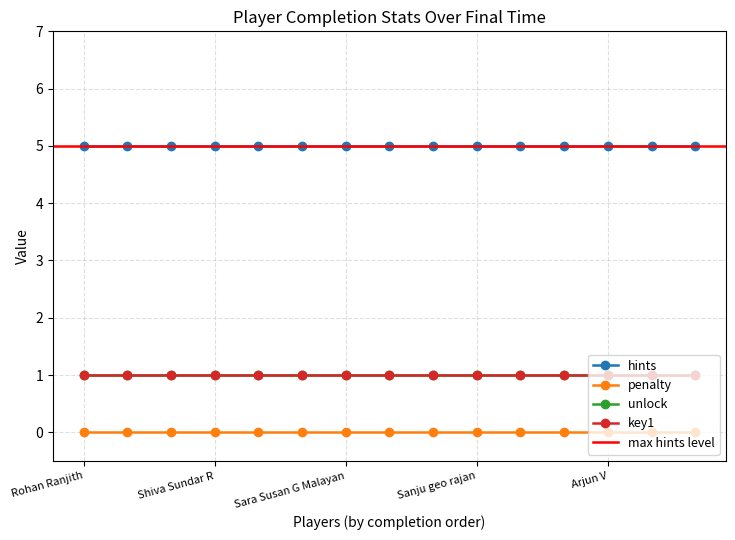

Reading right to left, what are all the values shown in this chart?

hints: Sreyas Asokan=5	Vaibhav Edakkadan=5	Arjun V=5	Nikhil Krishnan=5	Kenas Lalson=5	Sanju geo rajan=5	Nekha S Thomas=5	Pranav Sridhar Natarajan=5	Sara Susan G Malayan=5	Sheethal Mariya Binoy=5	Sreeranj S=5	Shiva Sundar R=5	Salman Sidhik=5	Noel Joseph Paul=5	Rohan Ranjith=5
penalty: Sreyas Asokan=0	Vaibhav Edakkadan=0	Arjun V=0	Nikhil Krishnan=0	Kenas Lalson=0	Sanju geo rajan=0	Nekha S Thomas=0	Pranav Sridhar Natarajan=0	Sara Susan G Malayan=0	Sheethal Mariya Binoy=0	Sreeranj S=0	Shiva Sundar R=0	Salman Sidhik=0	Noel Joseph Paul=0	Rohan Ranjith=0
unlock: Sreyas Asokan=1	Vaibhav Edakkadan=1	Arjun V=1	Nikhil Krishnan=1	Kenas Lalson=1	Sanju geo rajan=1	Nekha S Thomas=1	Pranav Sridhar Natarajan=1	Sara Susan G Malayan=1	Sheethal Mariya Binoy=1	Sreeranj S=1	Shiva Sundar R=1	Salman Sidhik=1	Noel Joseph Paul=1	Rohan Ranjith=1
key1: Sreyas Asokan=1	Vaibhav Edakkadan=1	Arjun V=1	Nikhil Krishnan=1	Kenas Lalson=1	Sanju geo rajan=1	Nekha S Thomas=1	Pranav Sridhar Natarajan=1	Sara Susan G Malayan=1	Sheethal Mariya Binoy=1	Sreeranj S=1	Shiva Sundar R=1	Salman Sidhik=1	Noel Joseph Paul=1	Rohan Ranjith=1